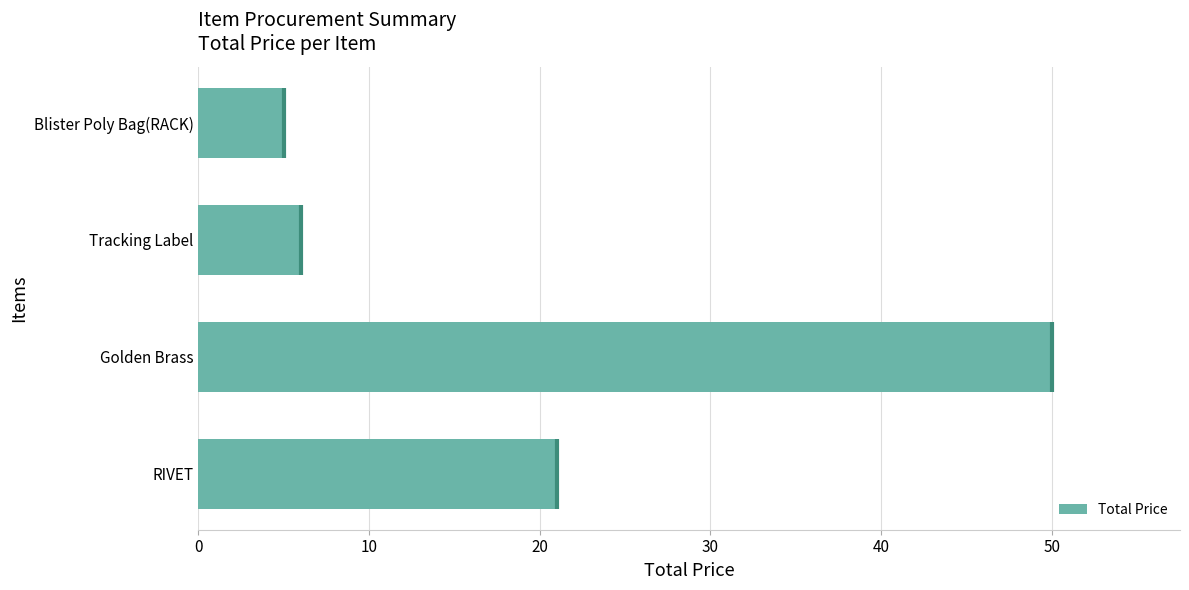

What is the sum of the values at Tracking Label and Blister Poly Bag(RACK)?

11